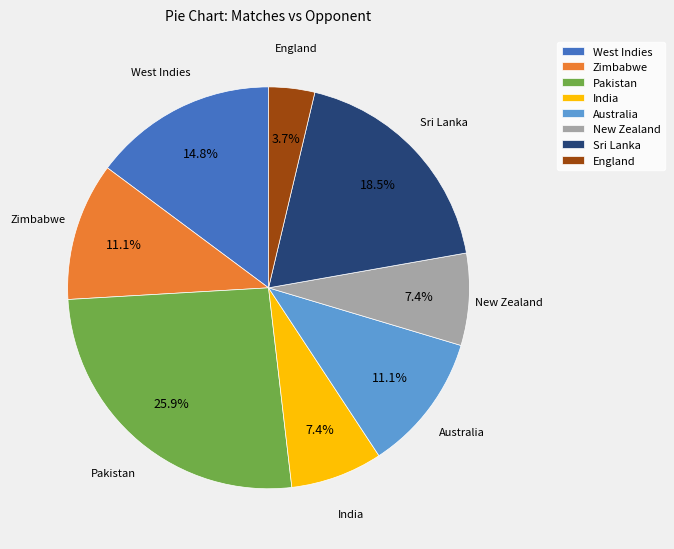

What is the smallest slice in the pie chart?

England